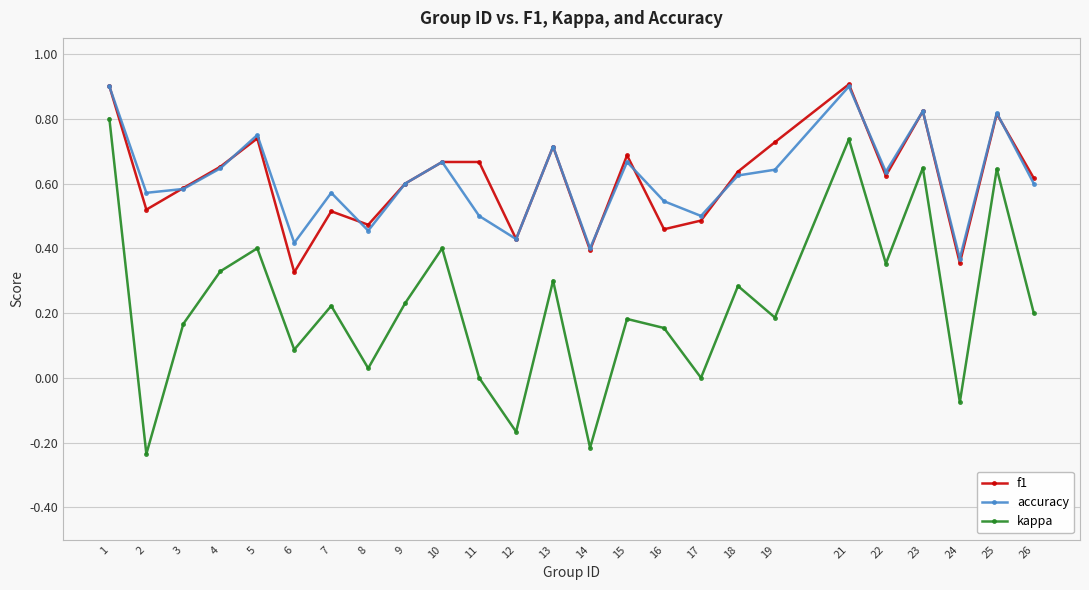

Is the value of kappa at 15 greater than the value of accuracy at 23?

No